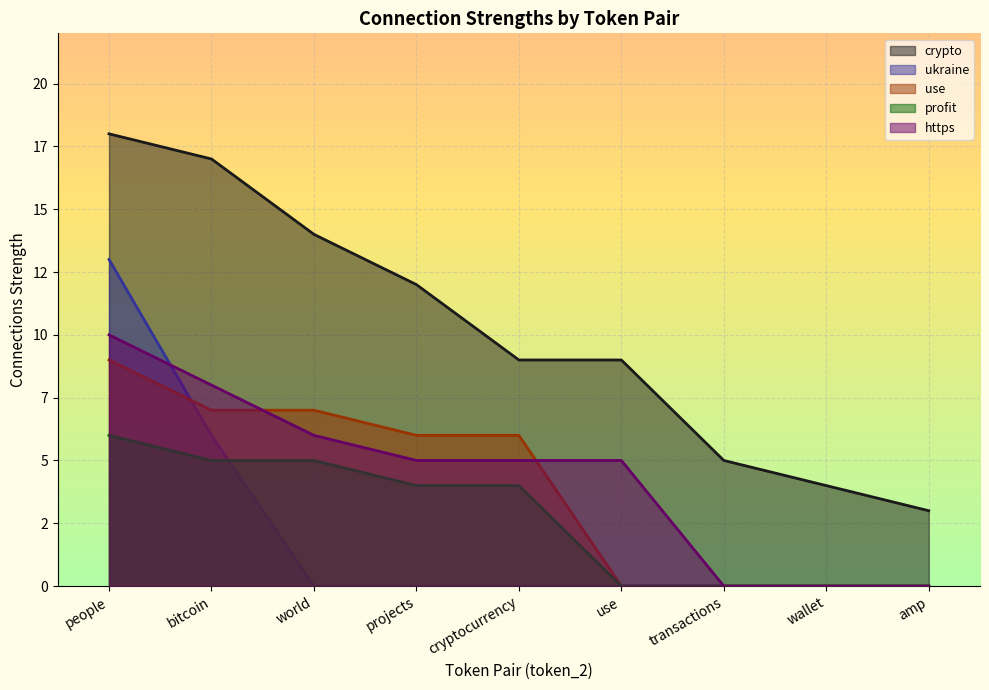

What is the value of the profit point at the 1st from the left?

6